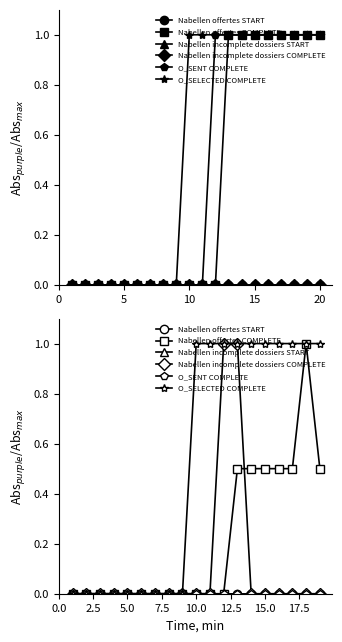

Count the number of categories in the chart.

19